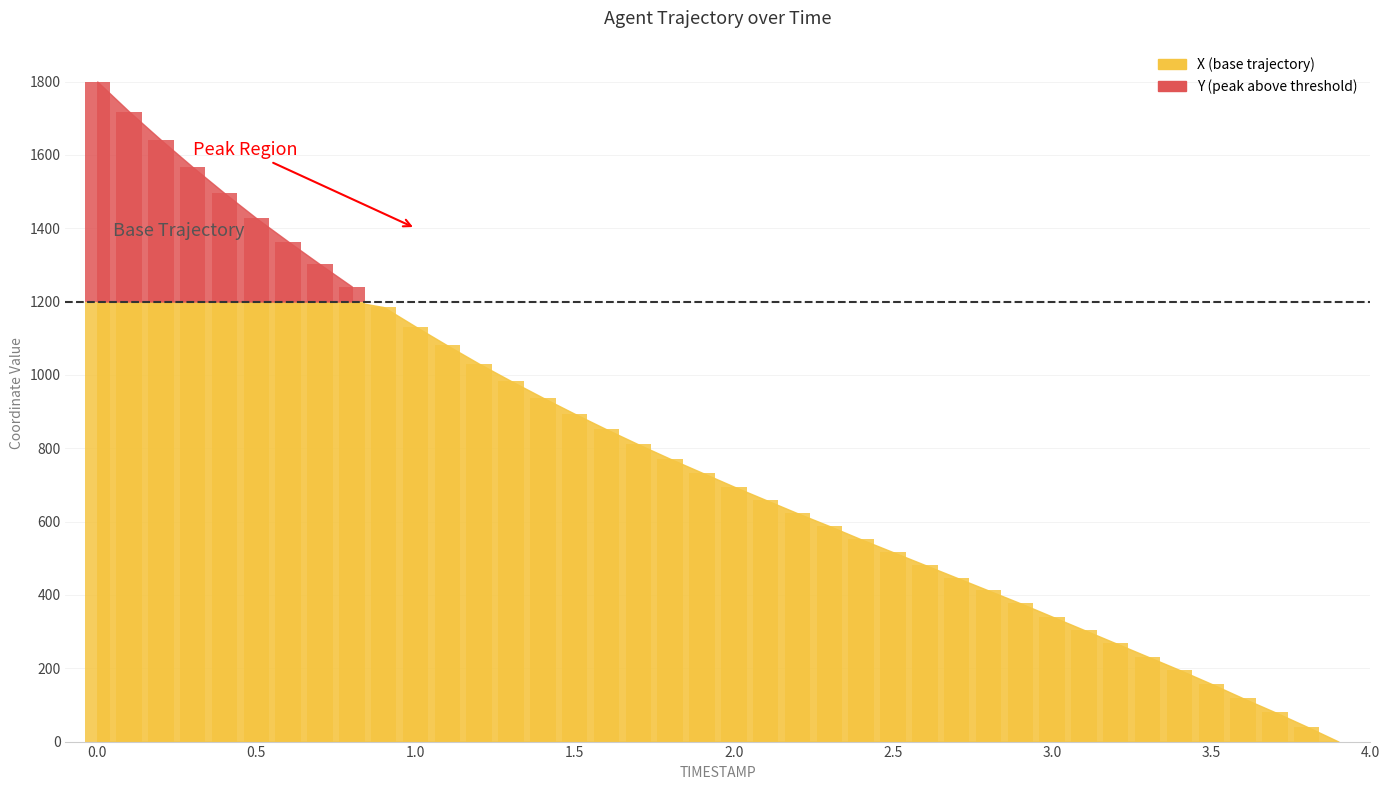

Reading left to right, what are all the values shown in this chart?

1200.0	1200.0	1200.0	1200.0	1200.0	1200.0	1200.0	1200.0	1200.0	1184.8	1131.8	1080.3	1030.3	983.3	937.9	893.9	851.5	810.6	771.2	733.3	695.5	659.1	622.7	587.9	551.5	516.7	481.8	447.0	412.1	377.3	340.9	304.5	268.2	231.8	195.5	157.6	118.2	80.3	40.9	0.0